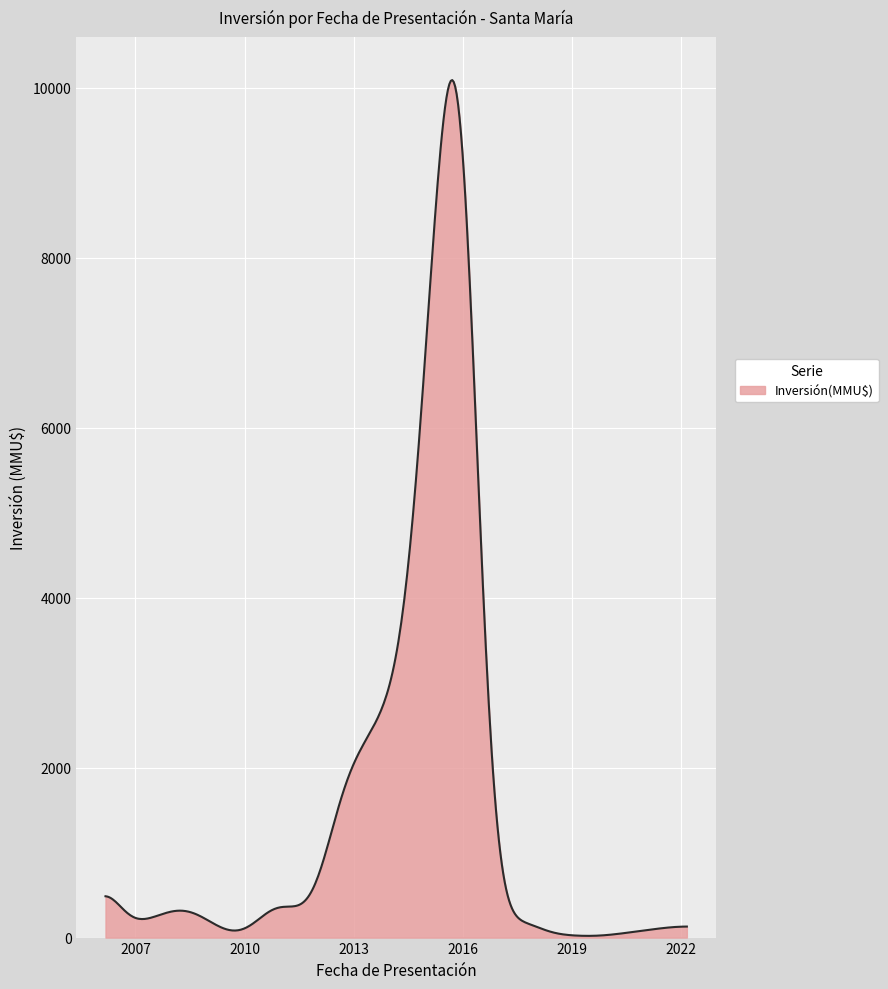

Does the chart display data point markers on the line(s)?

No